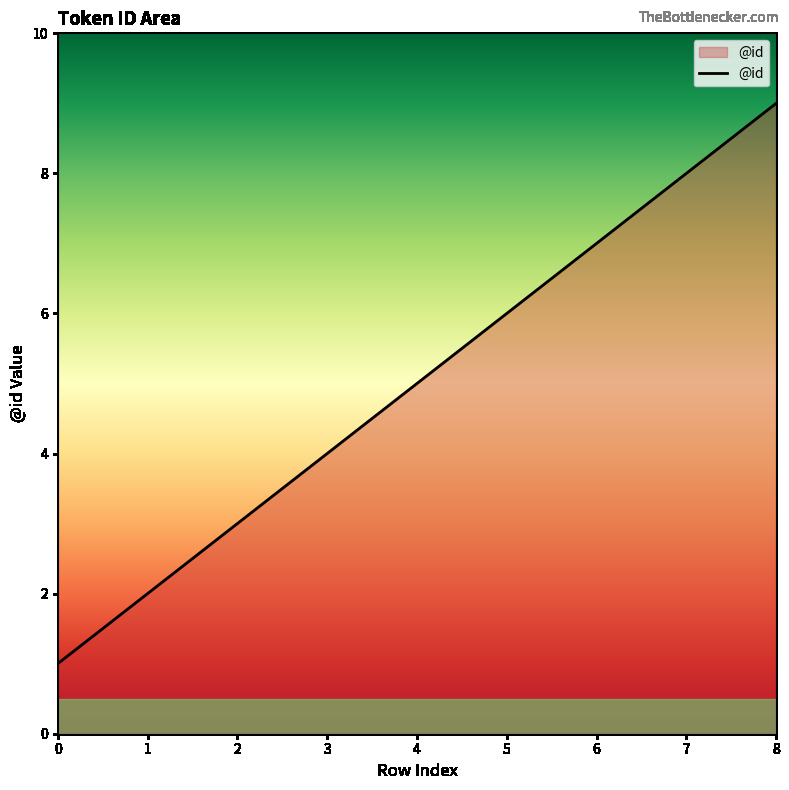

Which label corresponds to the largest value in the chart?

8